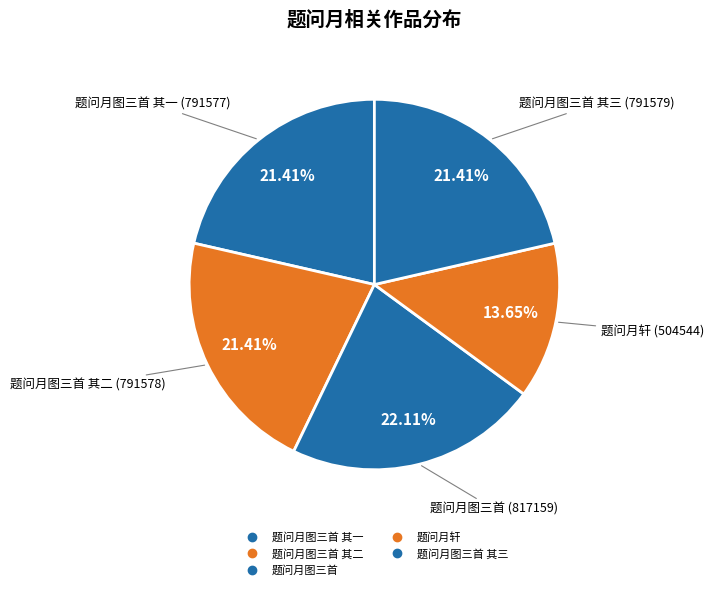

Count the number of slices in the pie.

5